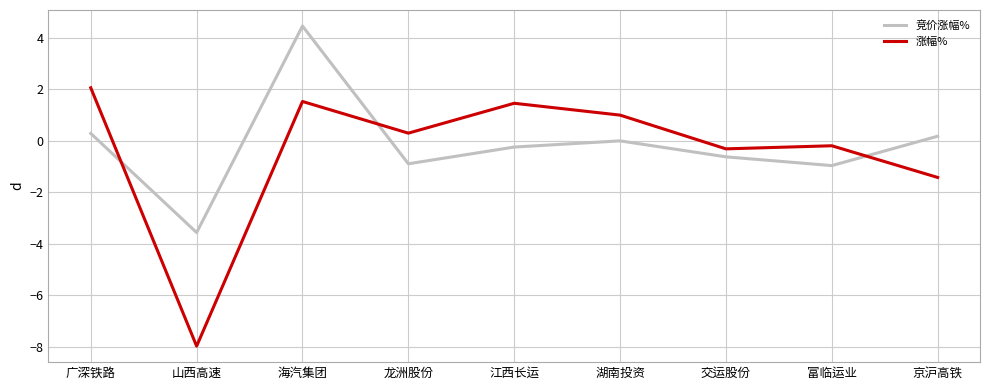

How many values in 涨幅% are above zero?

5